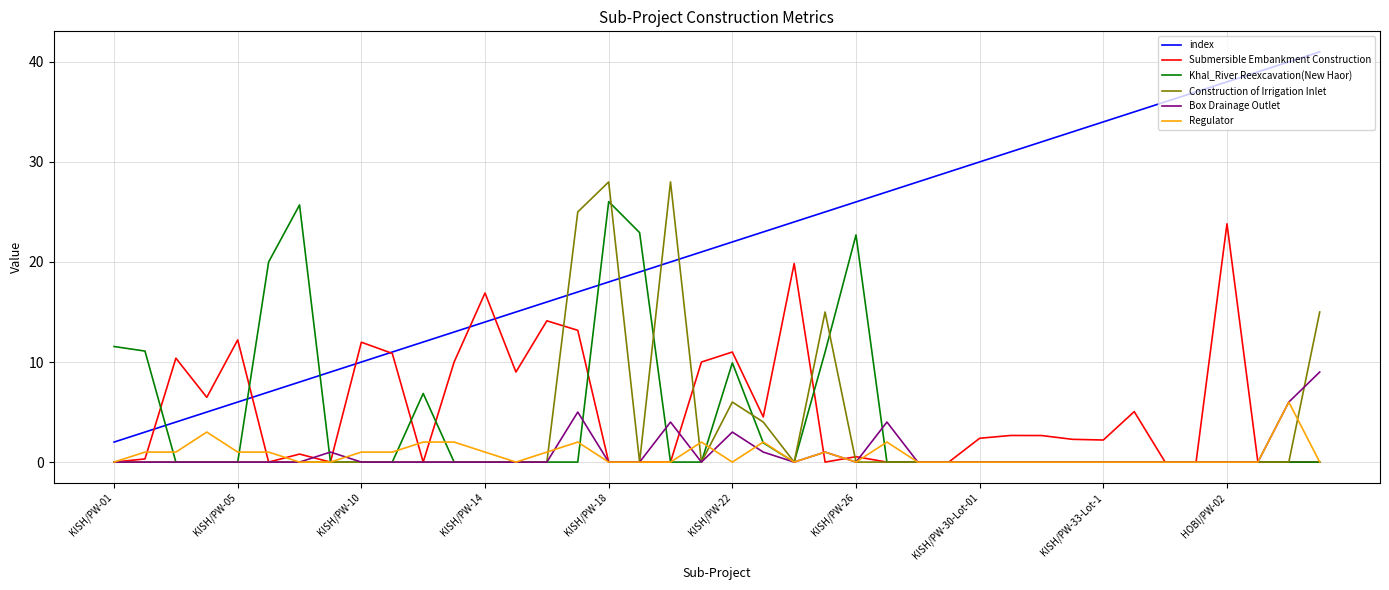

Which series has the widest spread of values?

index